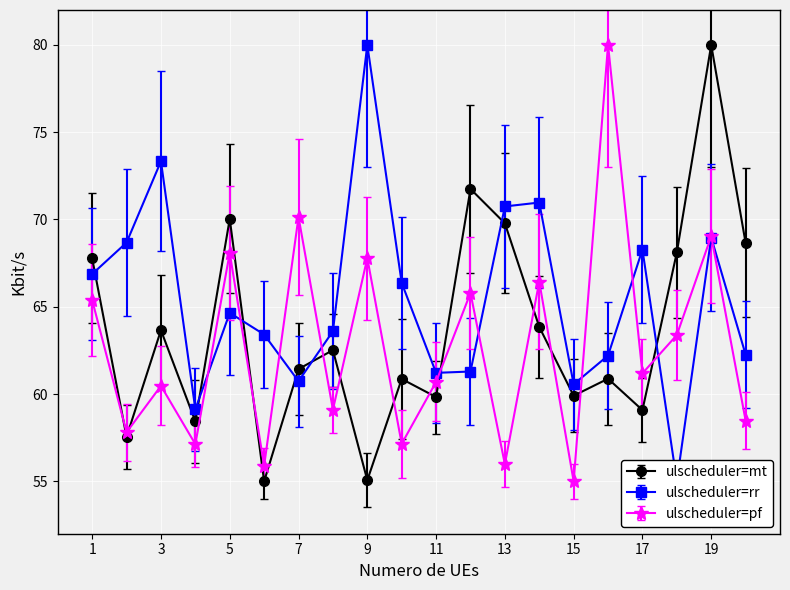

What is the difference between the maximum and minimum values in the Stage_1 series?

25.0